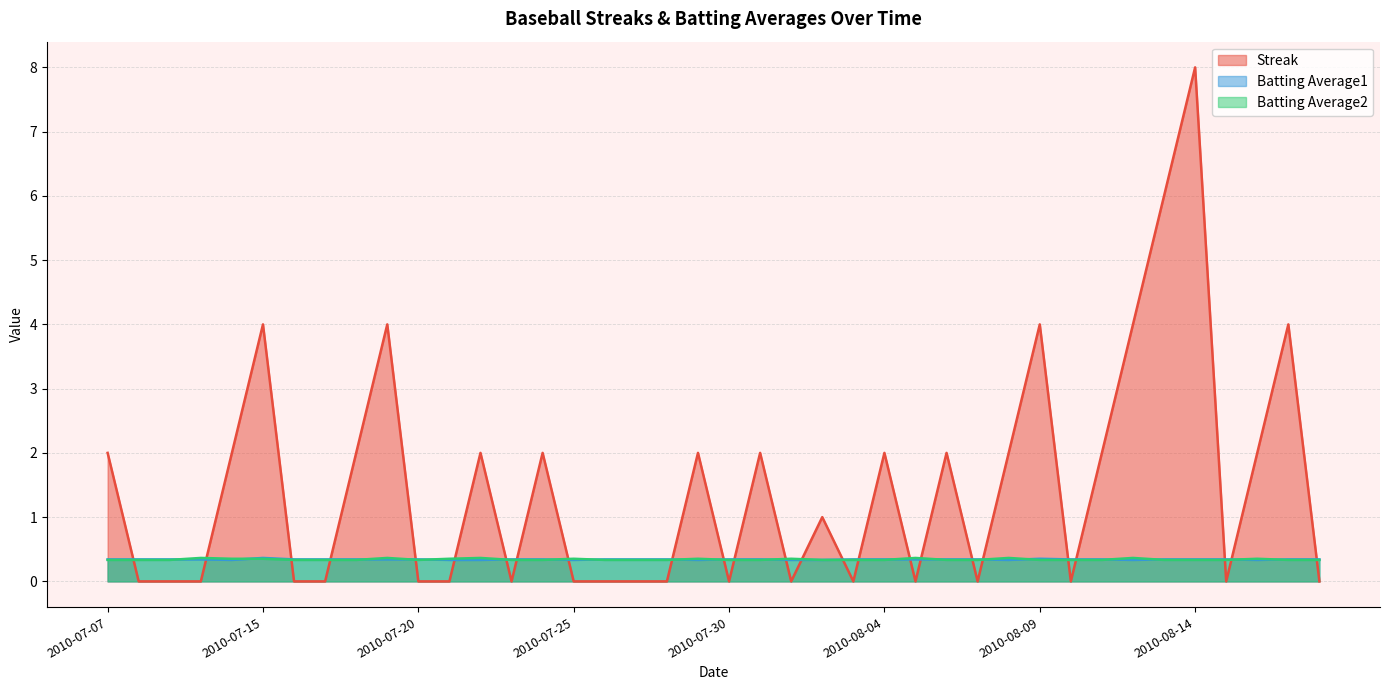

In Batting Average1, how many points are lower than both neighbors (excluding endpoints)?

6